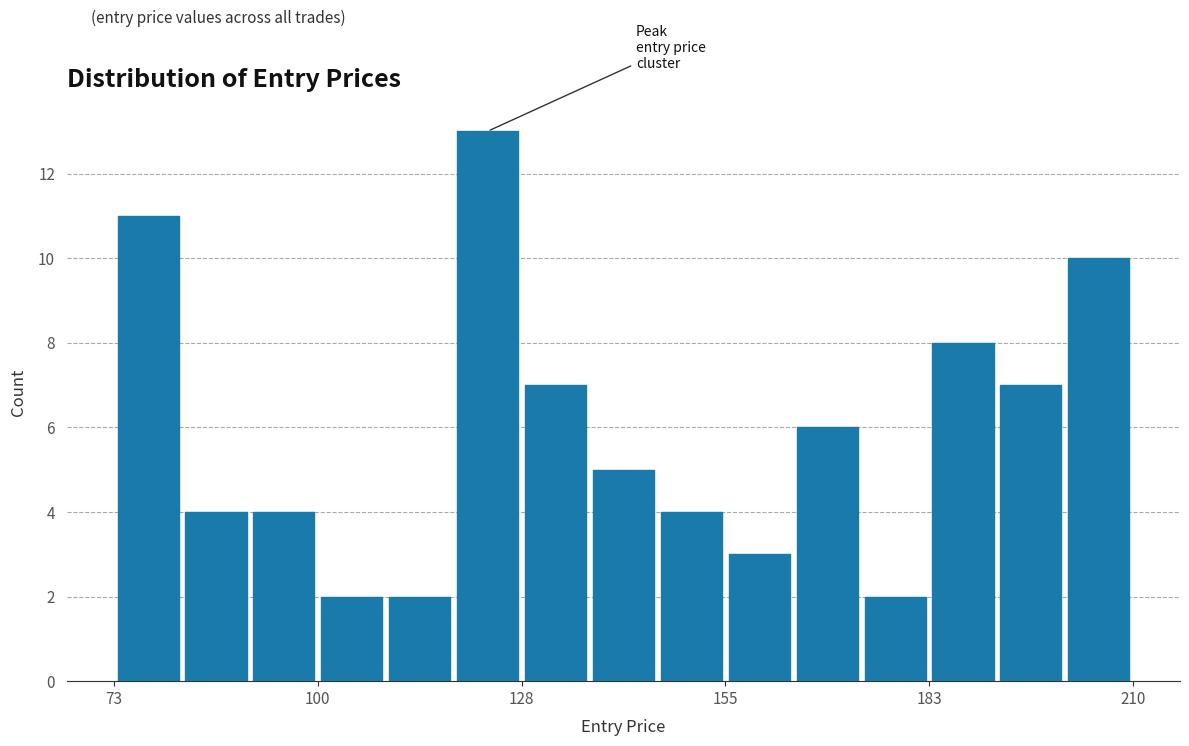

Read against the x-axis, roughly where is the centre of the tallest bar?

125